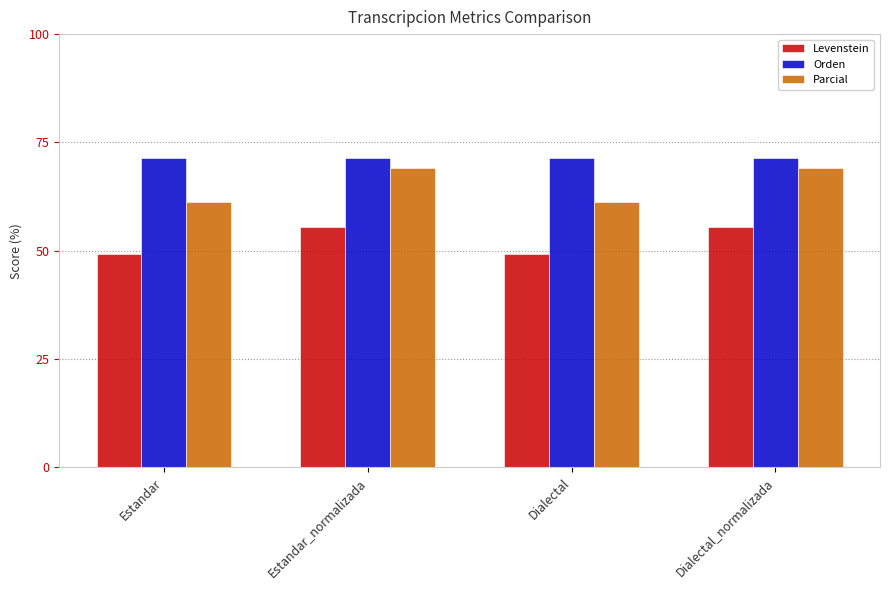

What is the average value of the Parcial series?

65.2